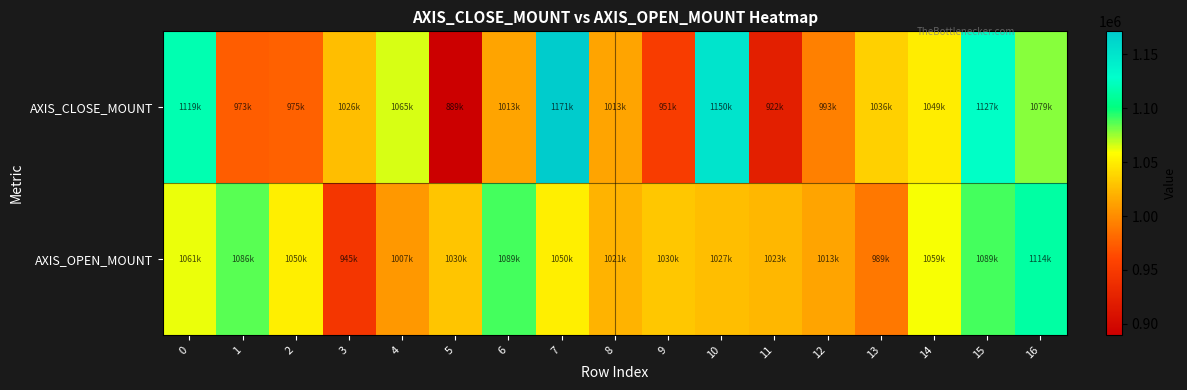

Which series changed the most between 1 and 2?

AXIS_OPEN_MOUNT